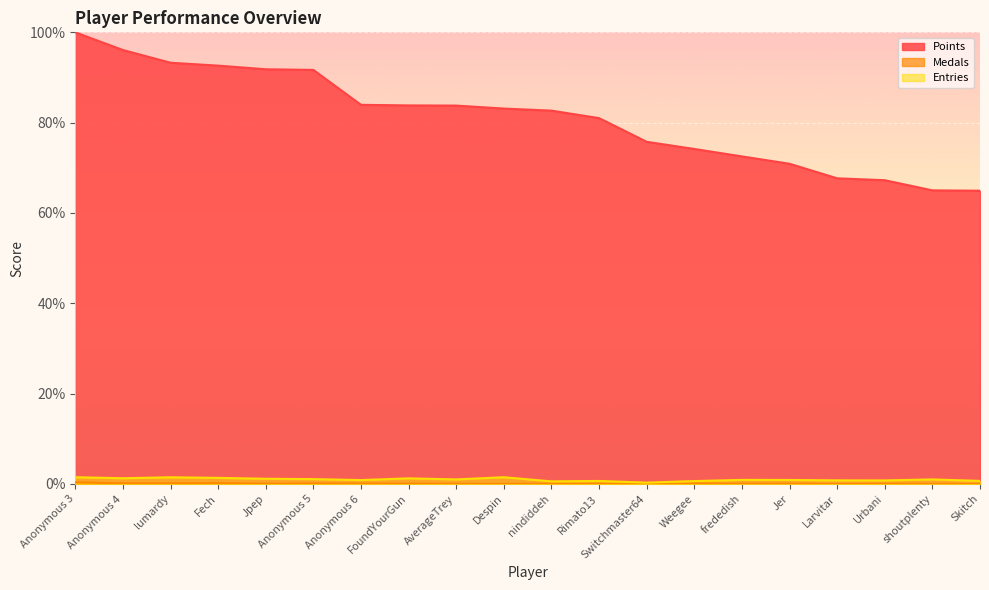

True or false: Medals and Points intersect in this chart.

False